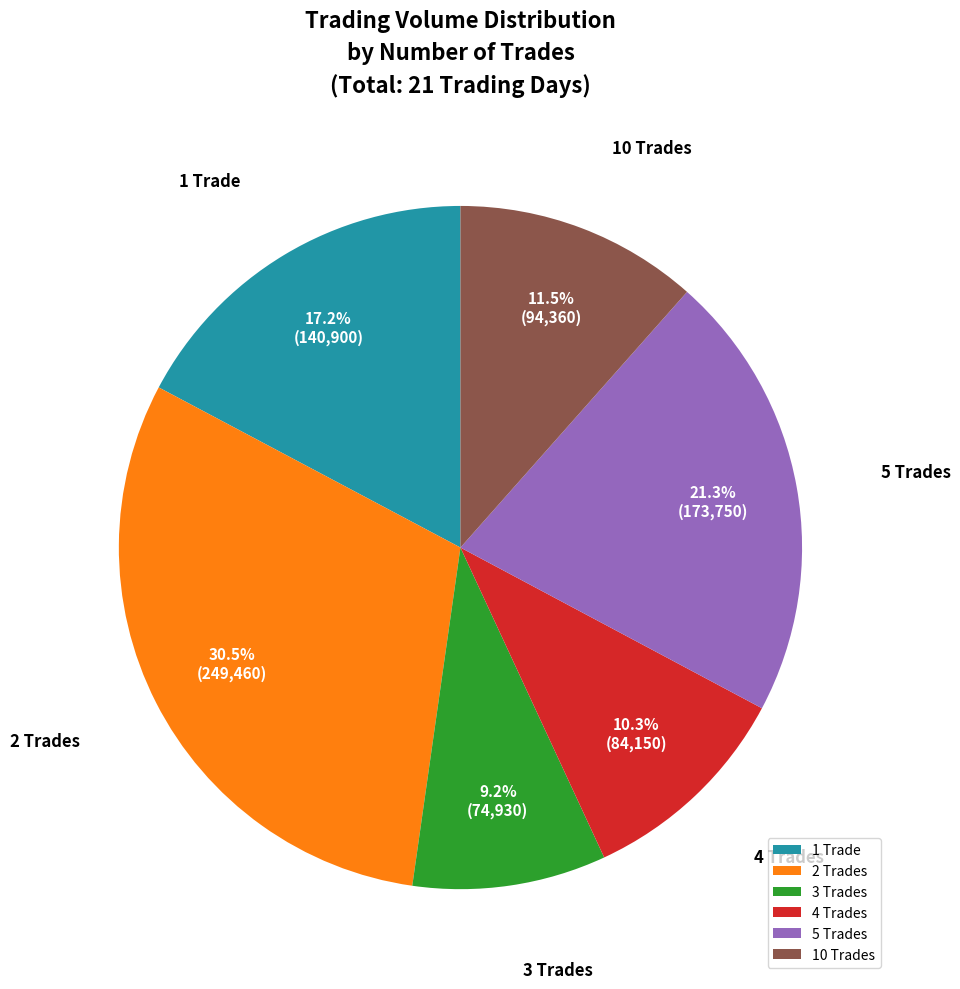

Which category has the biggest portion of the pie?

2 Trades